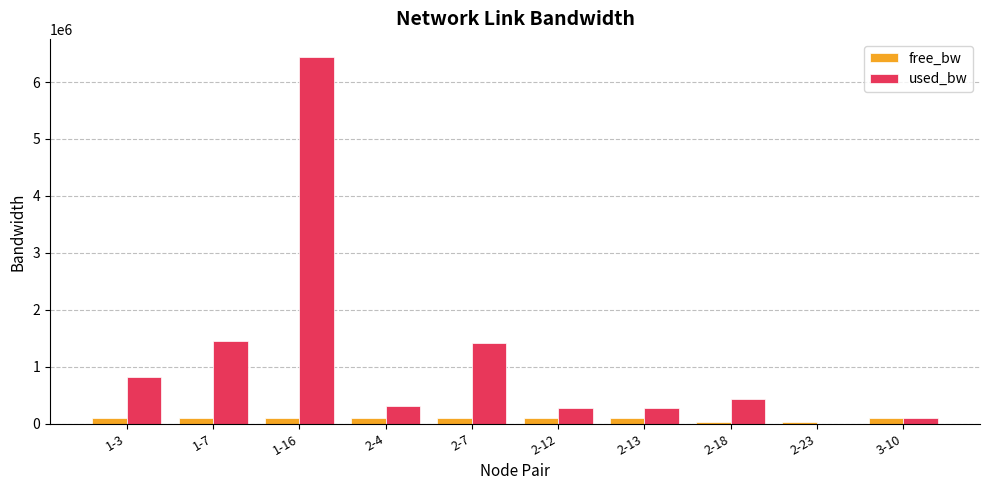

Where is used_bw nearest to the value 3219831?

1-7